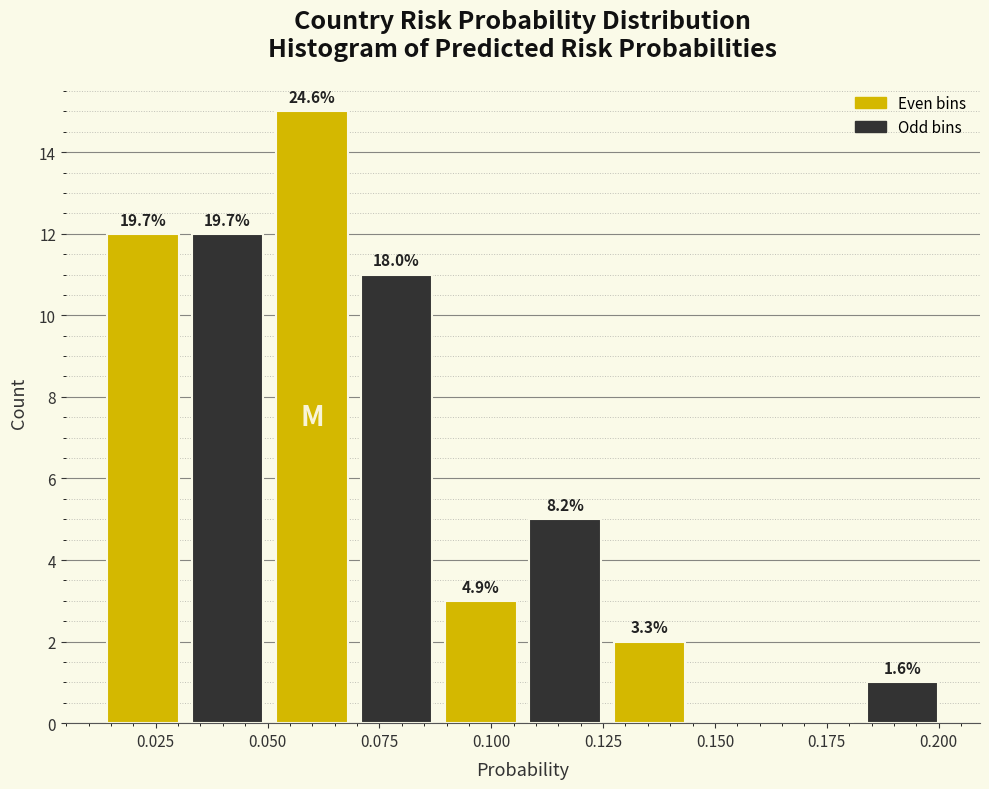

Around what value on the x-axis is the tallest bar? Give the approximate position of its centre, as read against the axis.

0.060